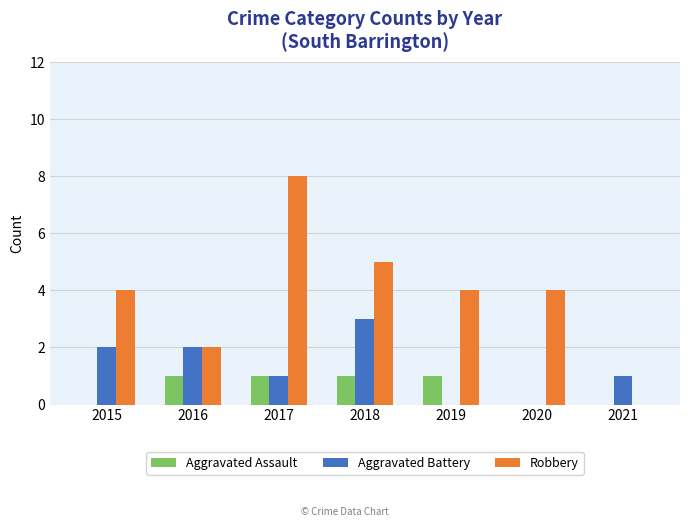

What is the greatest value displayed?

8